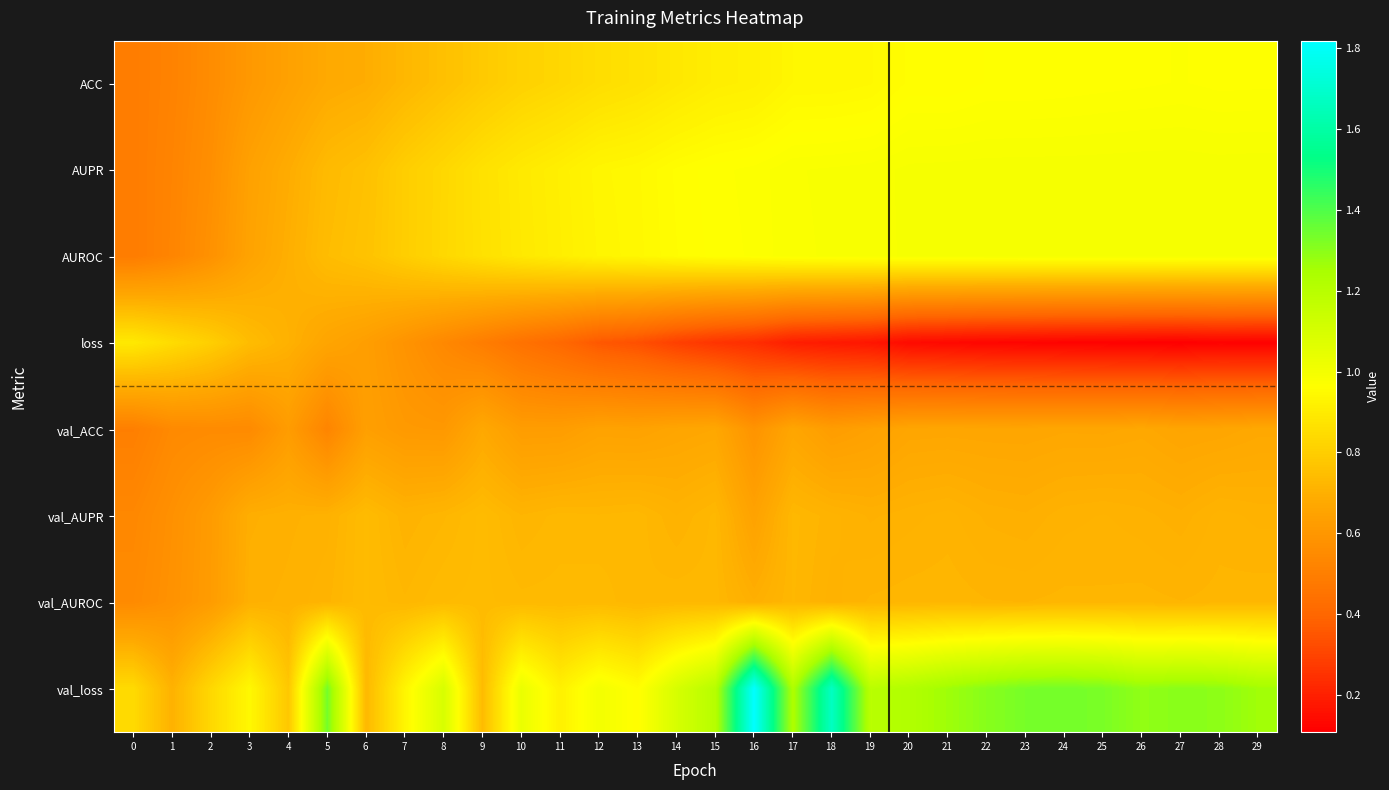

At which category does the chart reach its peak across all series?

16